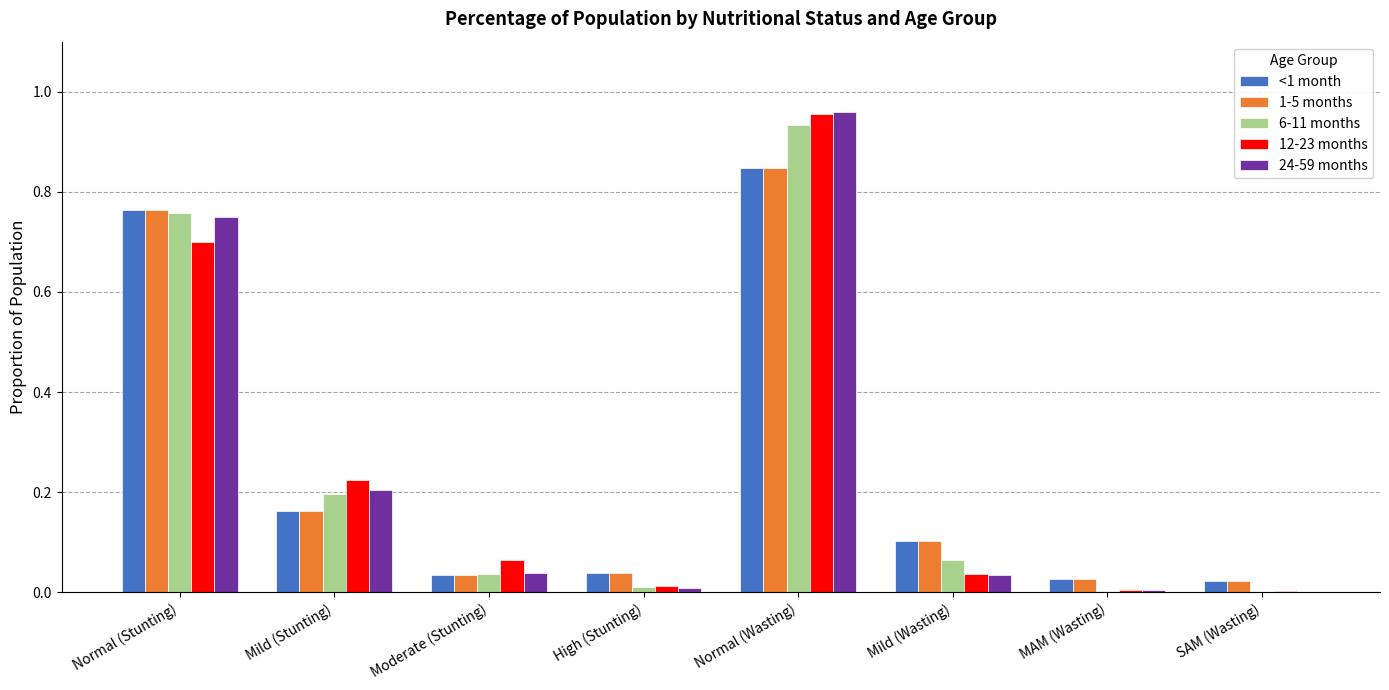

Which series has the widest spread of values?

24-59 months